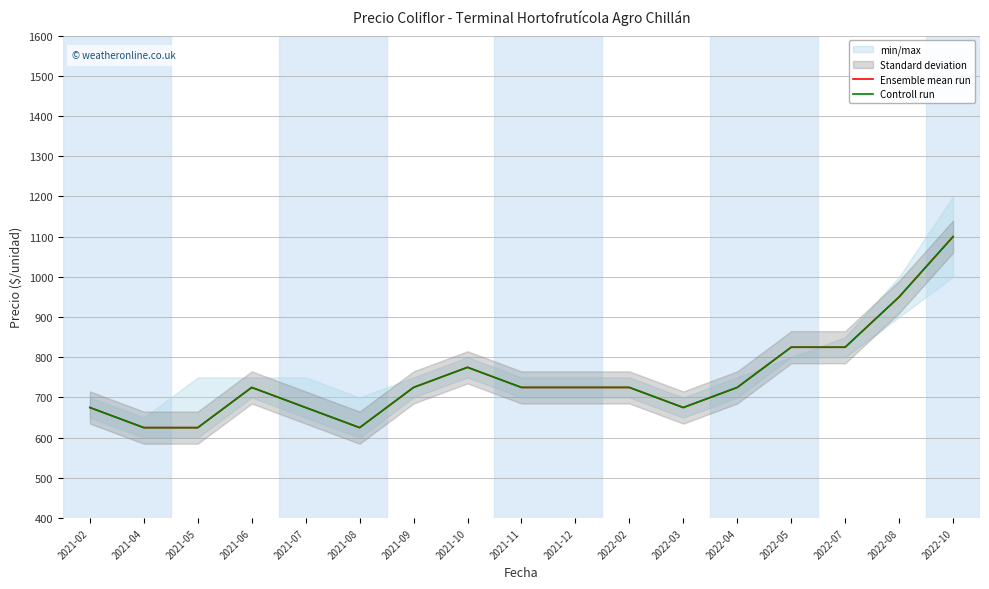

What is the minimum value shown in the chart?

625